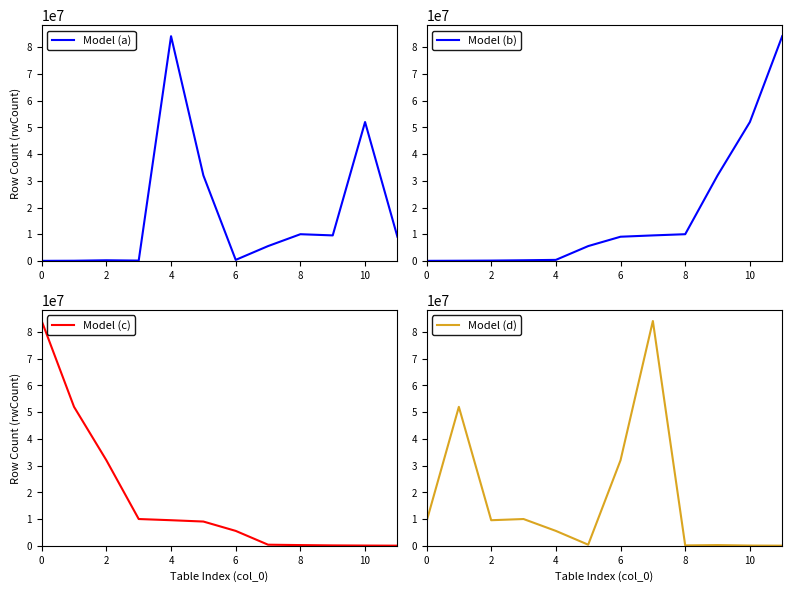

What is the label of the 10th point from the left?

9